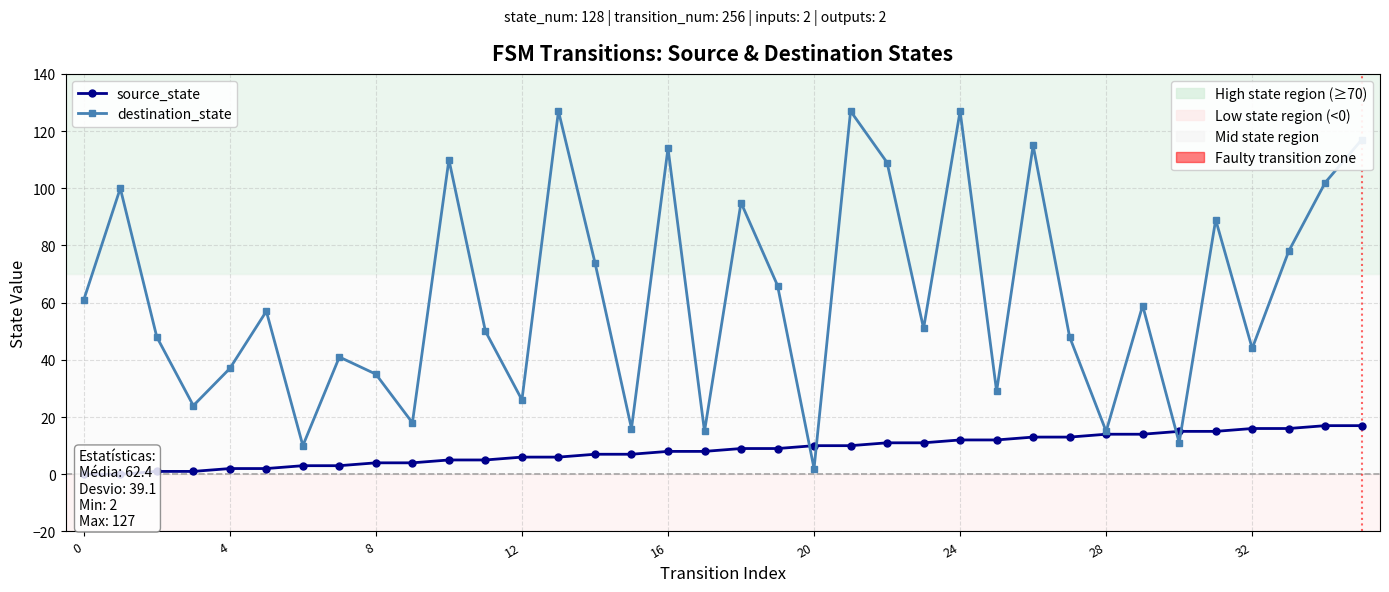

True or false: source_state has more than 0 interior local peaks.

False